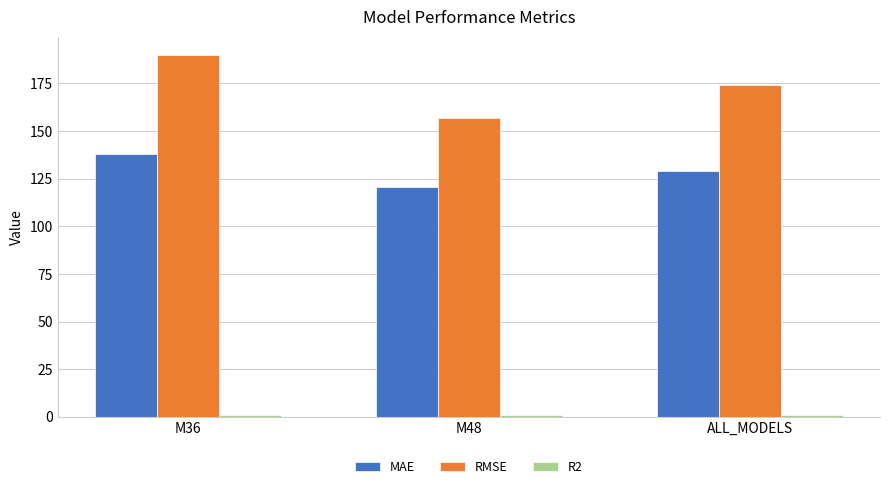

Does the chart contain stacked bars?

No